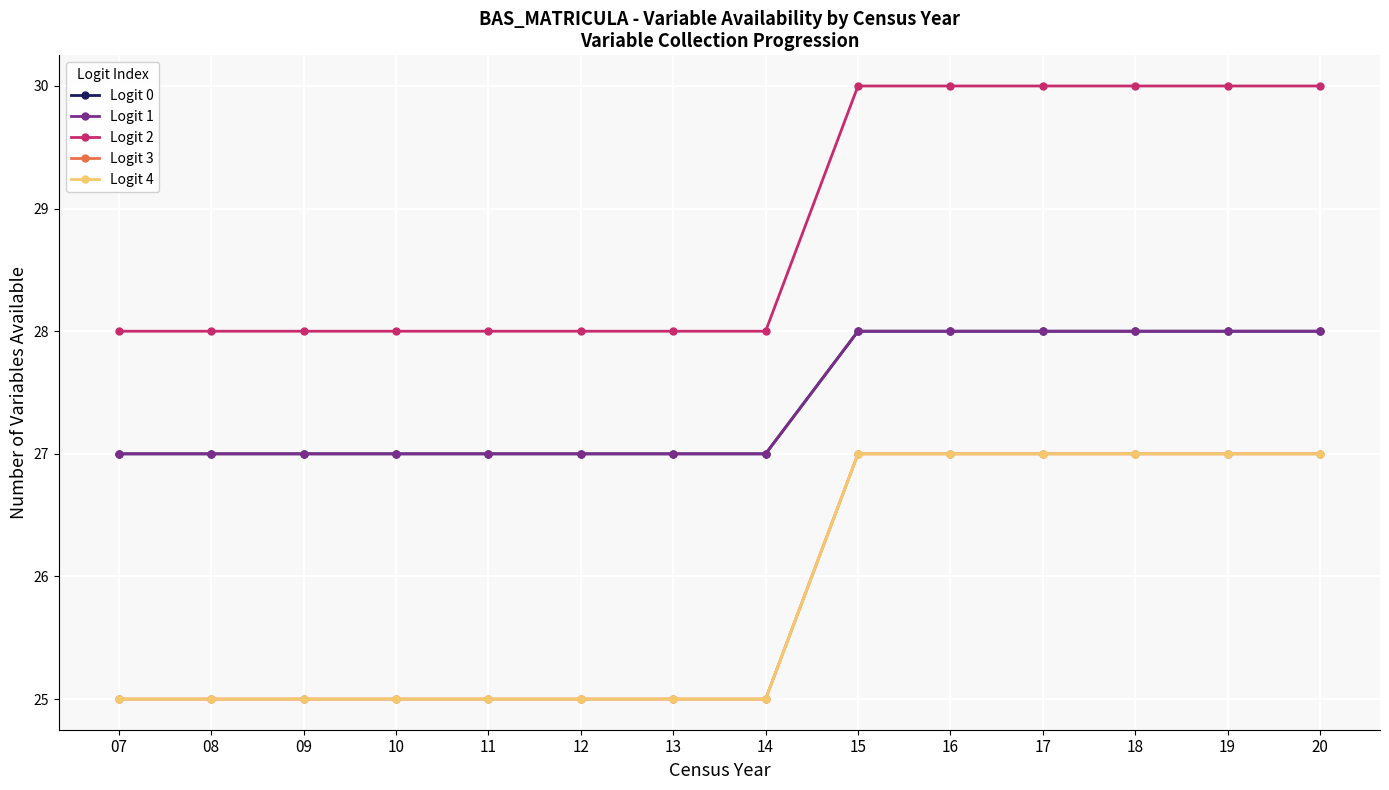

Is this an area chart (filled region under the line)?

No